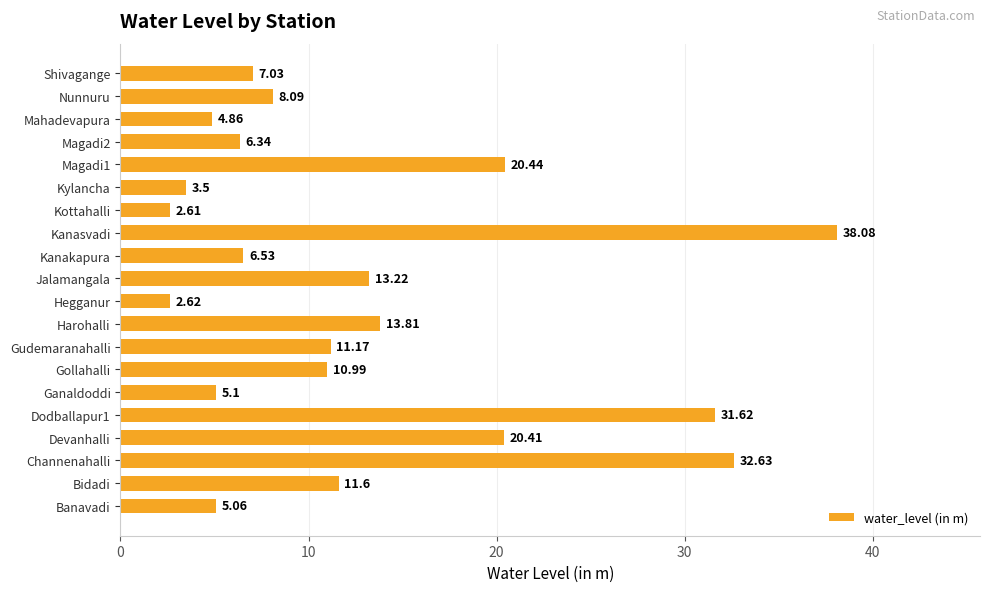

What is the difference between the second highest and second lowest values?

30.0